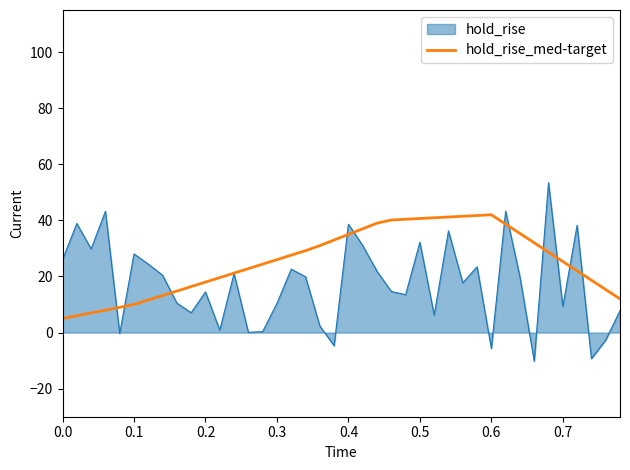

What is the minimum value for hold_rise_med-target?

5.0